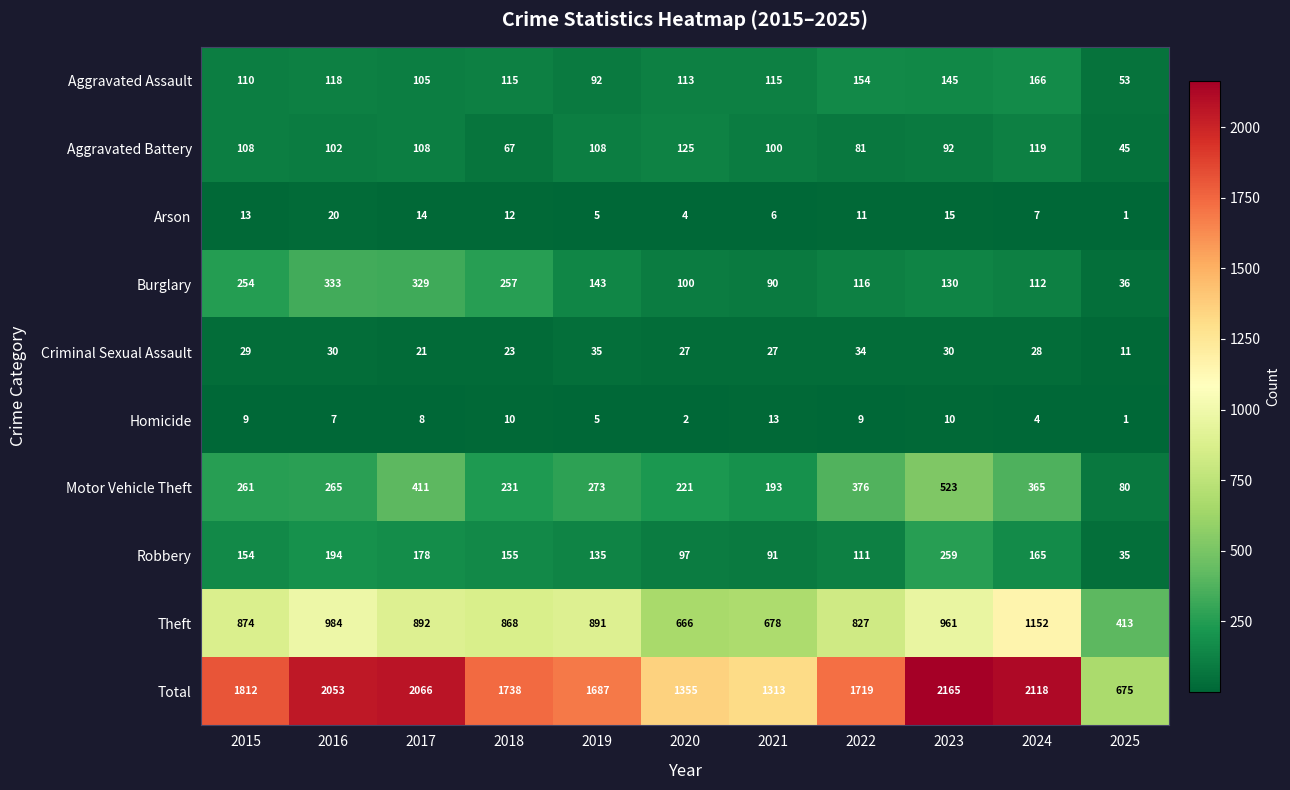

Rank the series at 2016 from lowest to highest value.

Homicide, Arson, Criminal Sexual Assault, Aggravated Battery, Aggravated Assault, Robbery, Motor Vehicle Theft, Burglary, Theft, Total